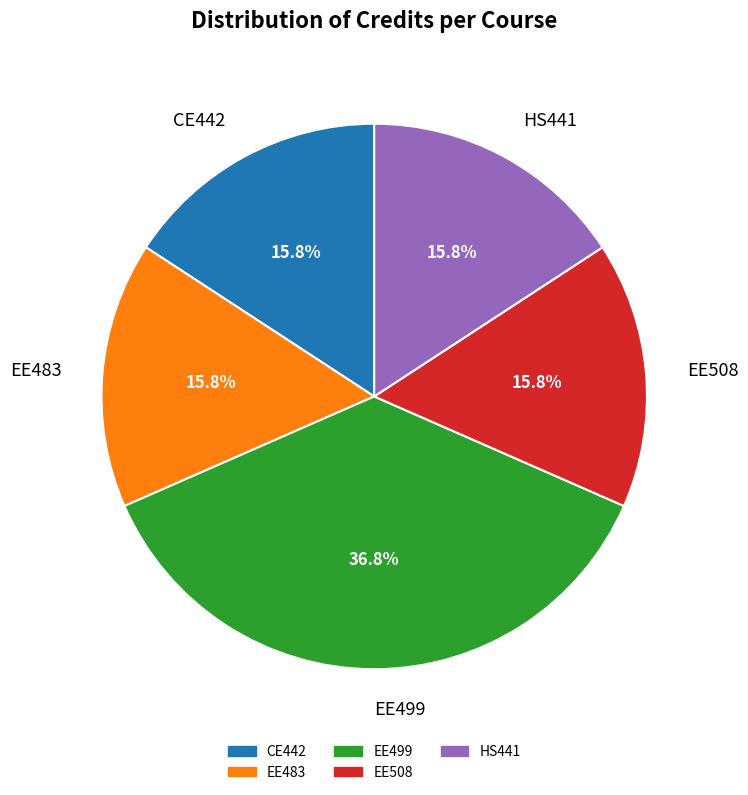

Approximately how many times larger is the value at EE483 compared to EE508?

1.0